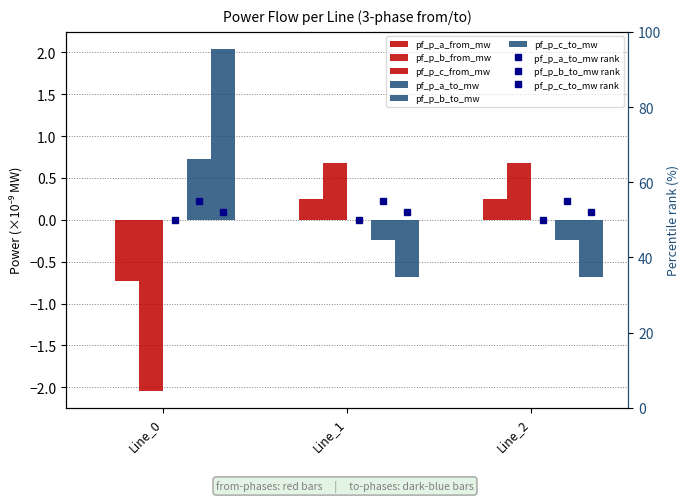

At how many categories does at least one series exceed -1?

3